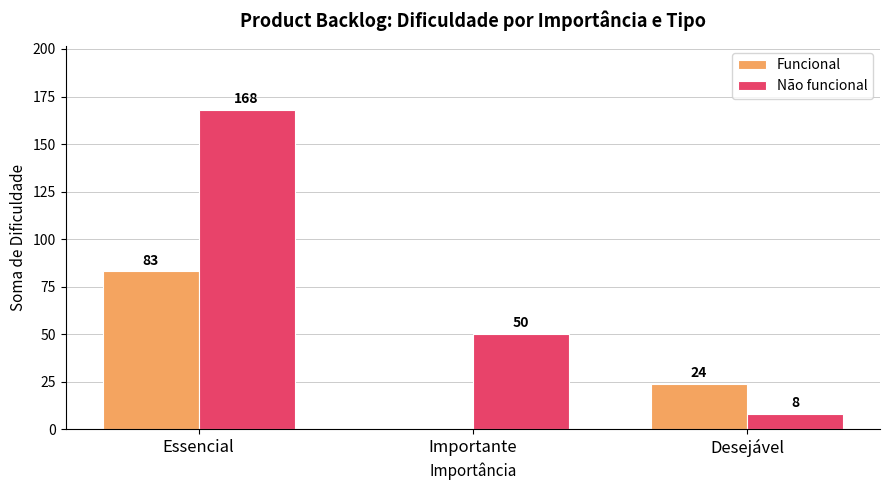

What is the total value across all series at Importante?

50